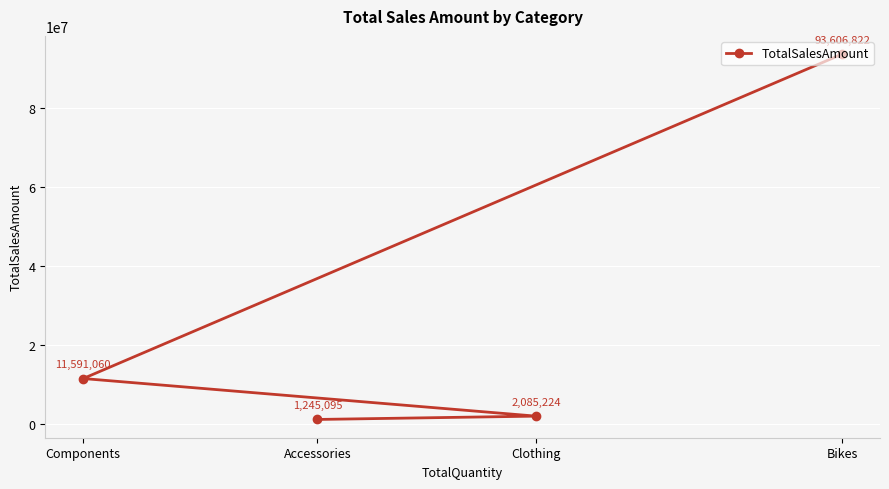

True or false: the data has more than 1 interior local peaks.

False